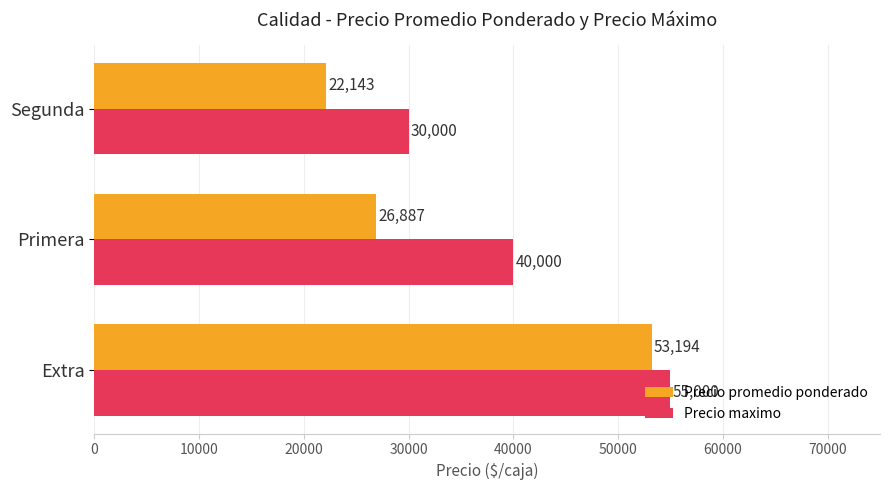

The value of Precio promedio ponderado at Extra is 53194. True or false?

True